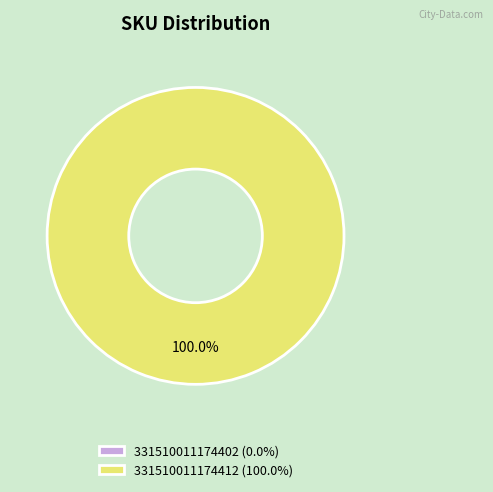

To the nearest percent, what is the combined percentage of 331510011174412 and 331510011174402?

100%